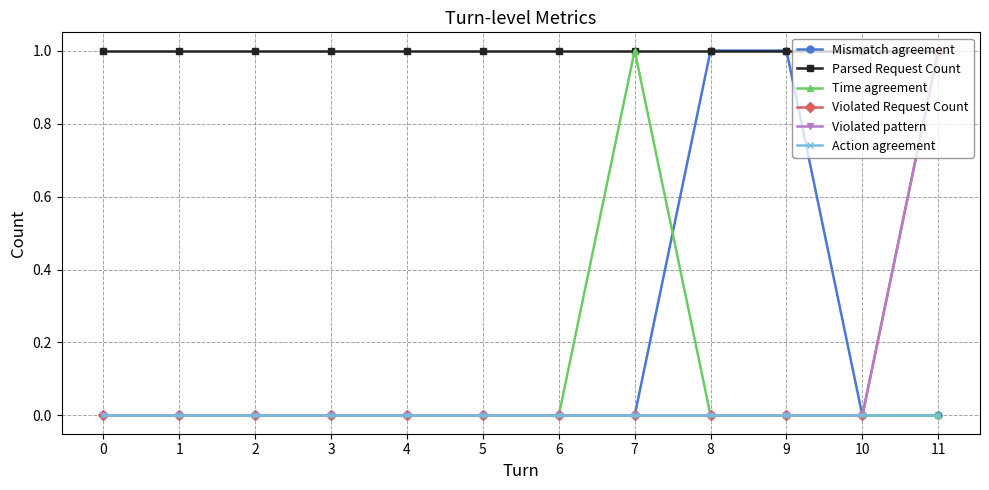

Which series has the largest total across all categories?

Parsed Request Count